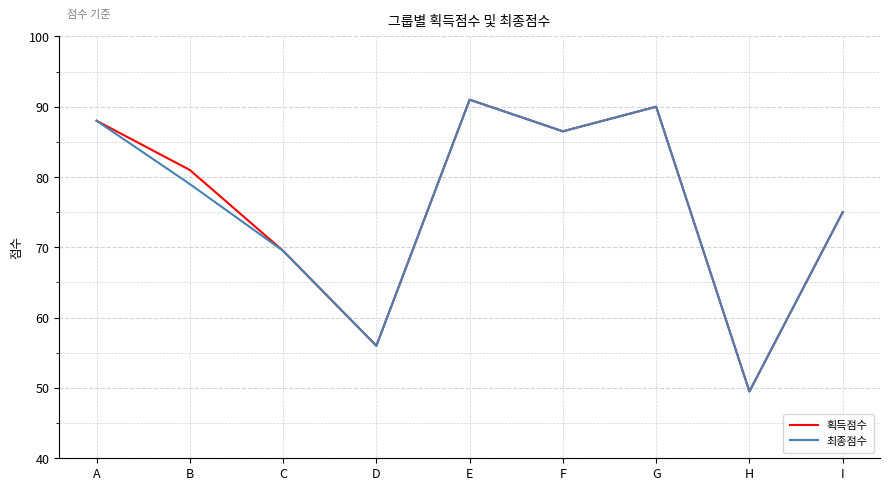

What is the maximum value for 획득점수?

91.0